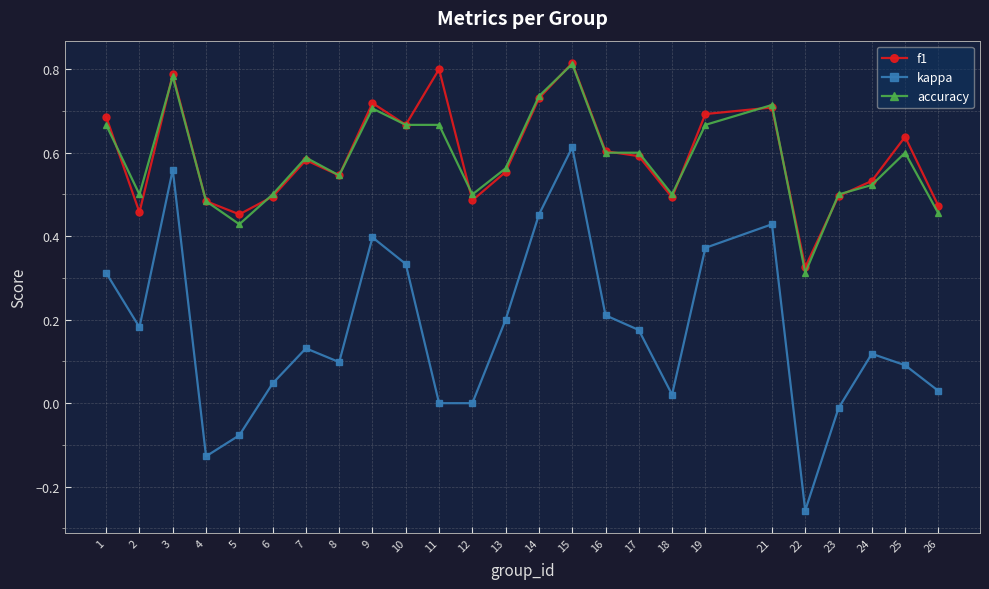

Count the number of categories in the chart.

25